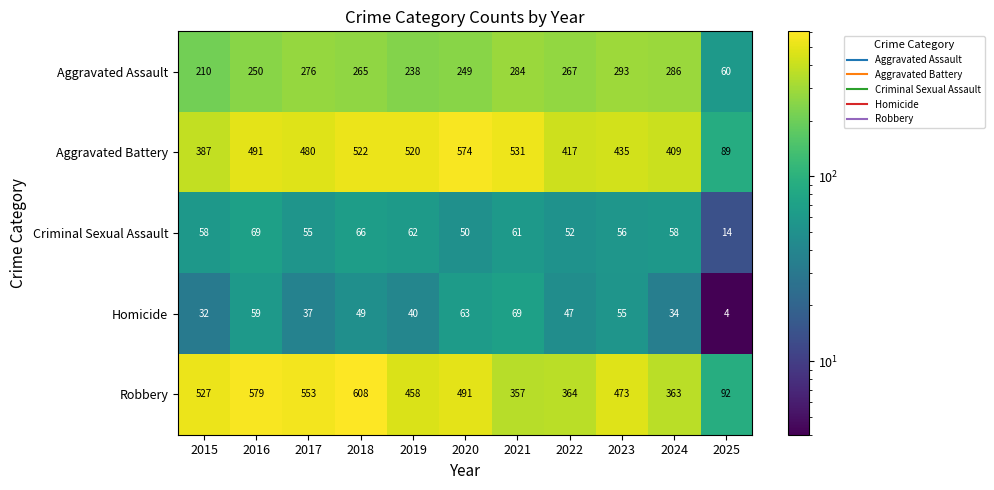

Which category has the lowest value in the Aggravated Battery series?

2025